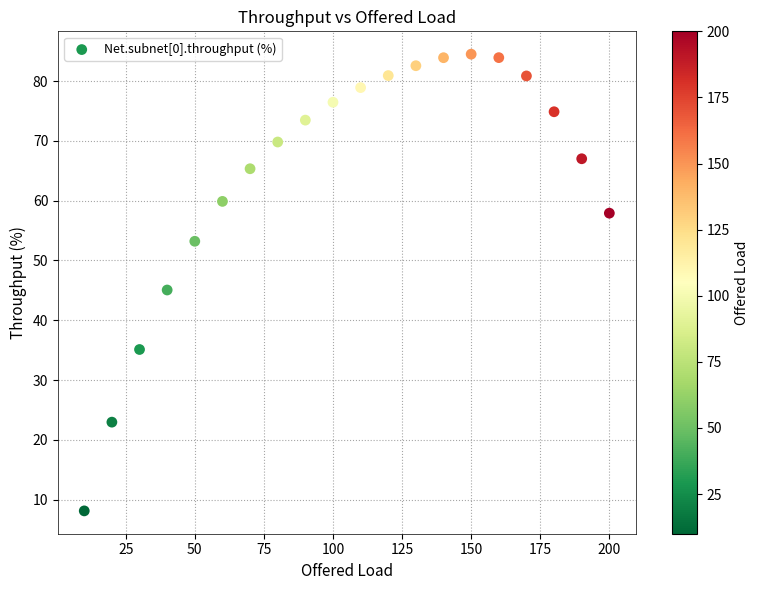

What Y value in the scatter plot is closest to 46?

45.1